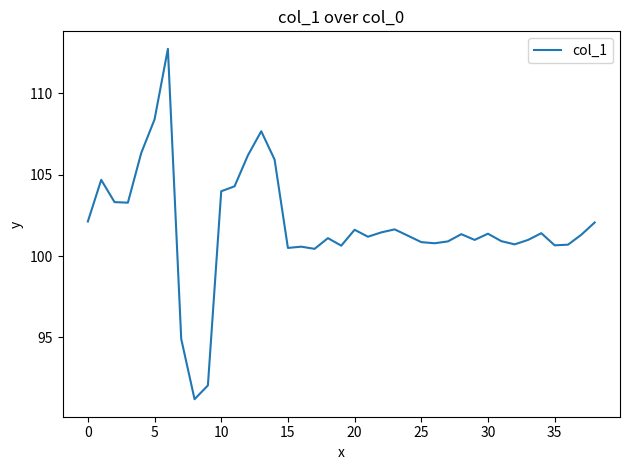

What is the maximum value shown in the chart?

112.7